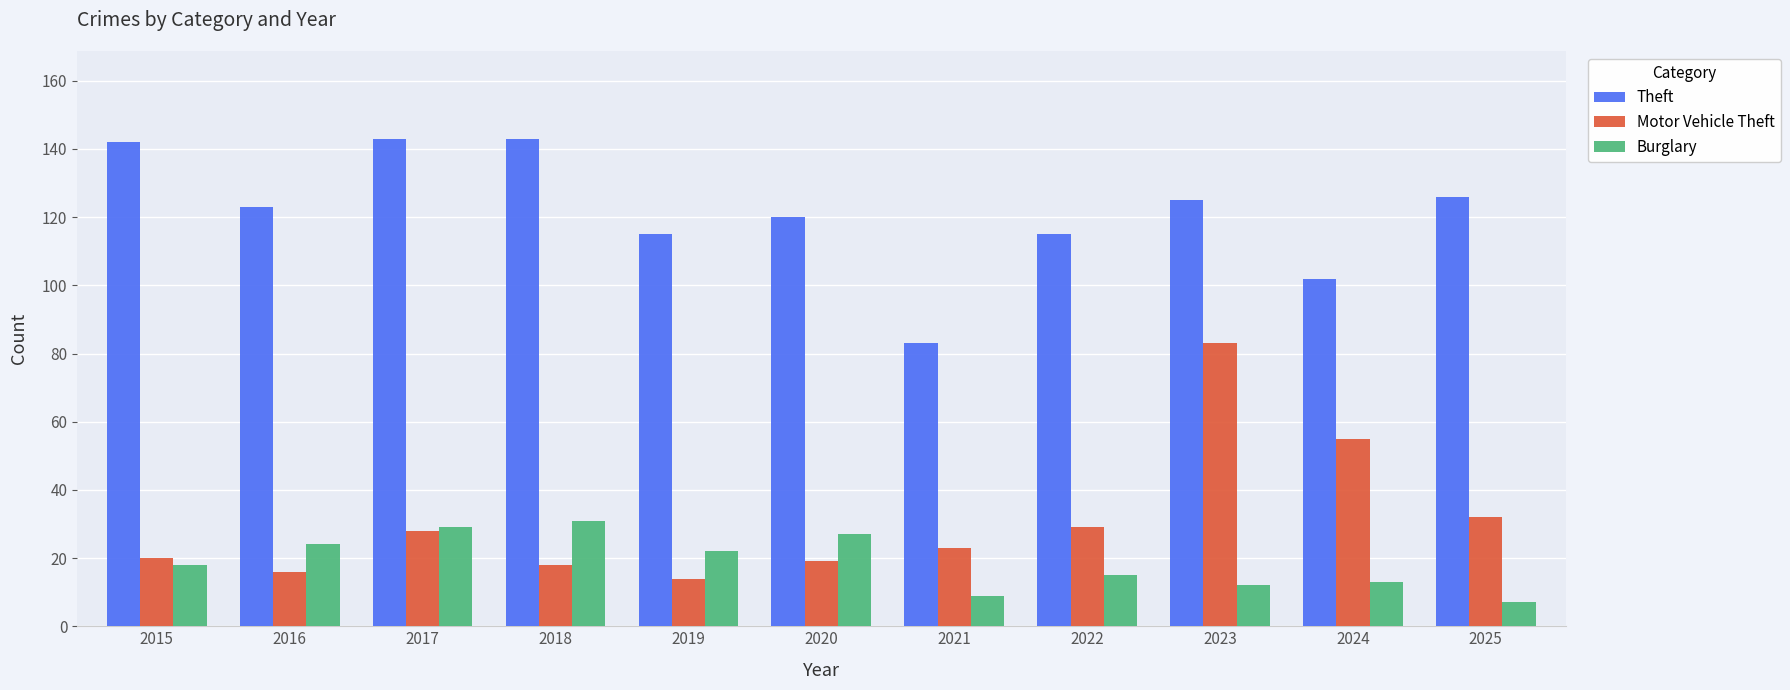

How many series are shown in this chart?

3